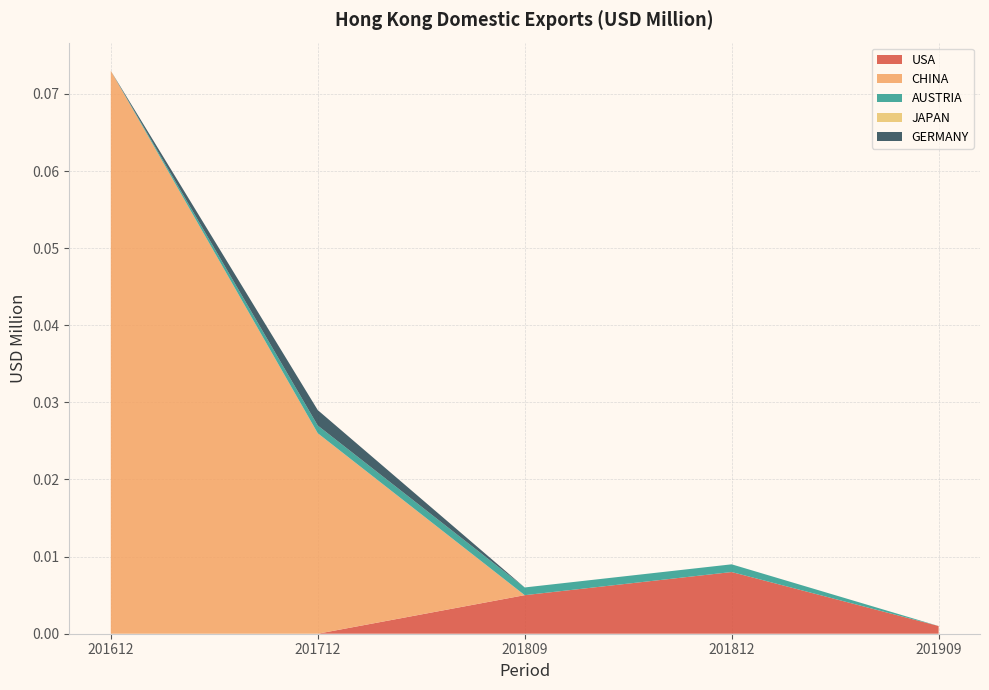

Reading left to right, extract all data points from this chart.

USA: 0.0	0.0	0.0	0.0	0.0
CHINA: 0.1	0.0	0.0	0.0	0.0
AUSTRIA: 0.0	0.0	0.0	0.0	0.0
JAPAN: 0.0	0.0	0.0	0.0	0.0
GERMANY: 0.0	0.0	0.0	0.0	0.0